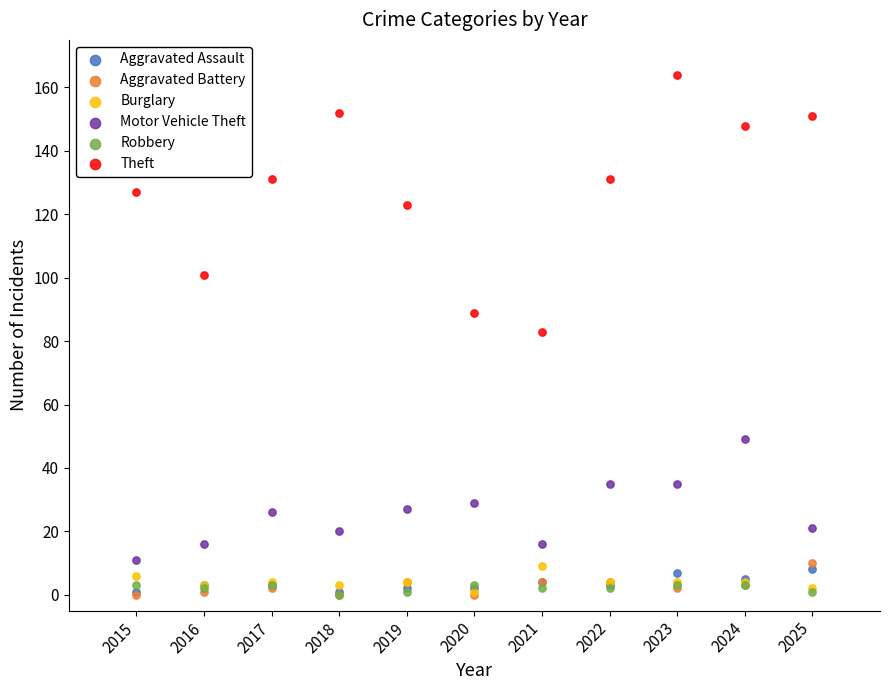

What are all the series names shown in the legend?

Aggravated Assault, Aggravated Battery, Burglary, Motor Vehicle Theft, Robbery, Theft